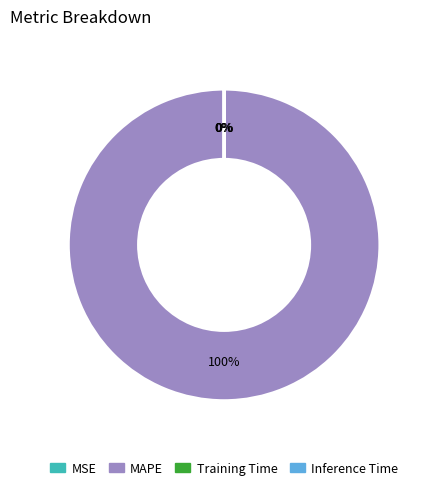

True or false: MAPE accounts for 100% of the total.

True